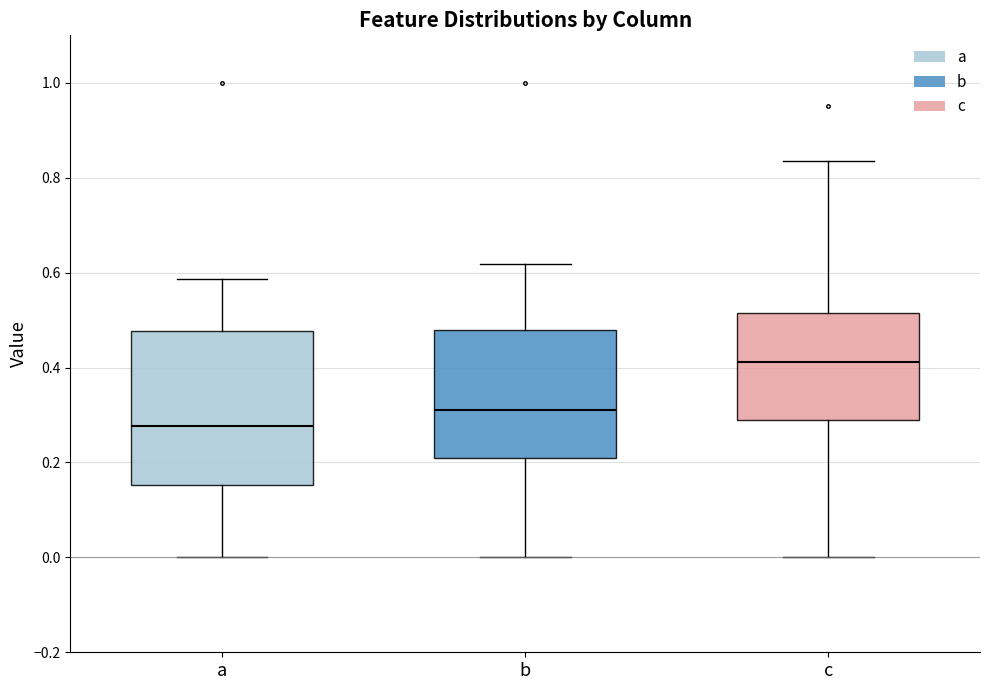

Reading left to right, transcribe this box plot: for each box, give where its median line is, the range the box spans, and where its two whiskers end, as read against the y-axis. The values are not printed on the chart, so give them approximately, as read against the axis.

a: median 0.28, box 0.16 to 0.48, whiskers 0.00 to 0.58
b: median 0.30, box 0.20 to 0.48, whiskers 0.00 to 0.62
c: median 0.42, box 0.28 to 0.52, whiskers 0.00 to 0.84